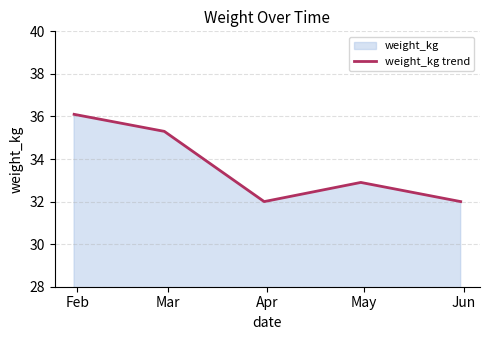

True or false: the data has more than 2 interior local peaks.

False